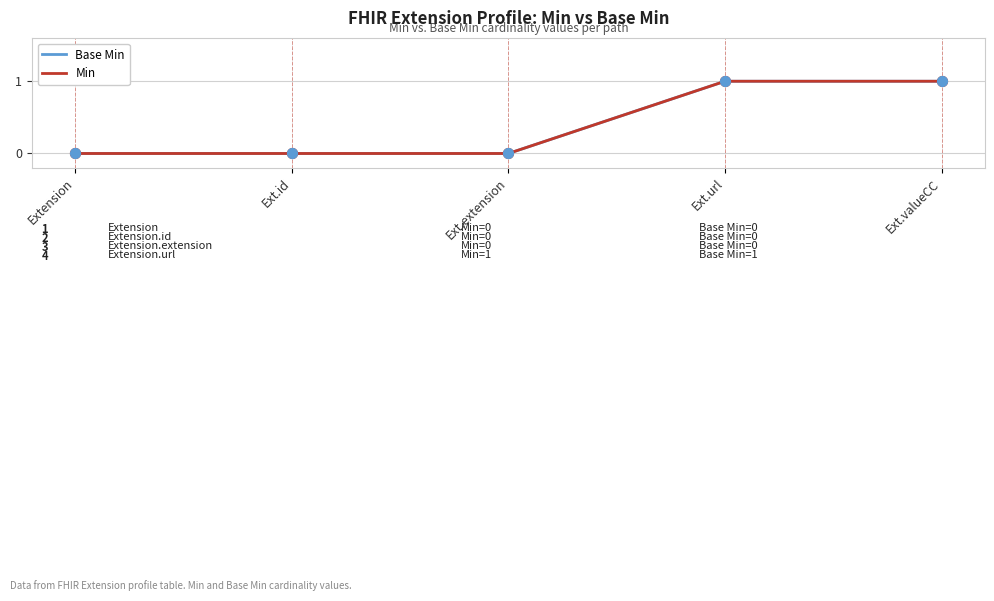

Which series has the largest total across all categories?

Base Min